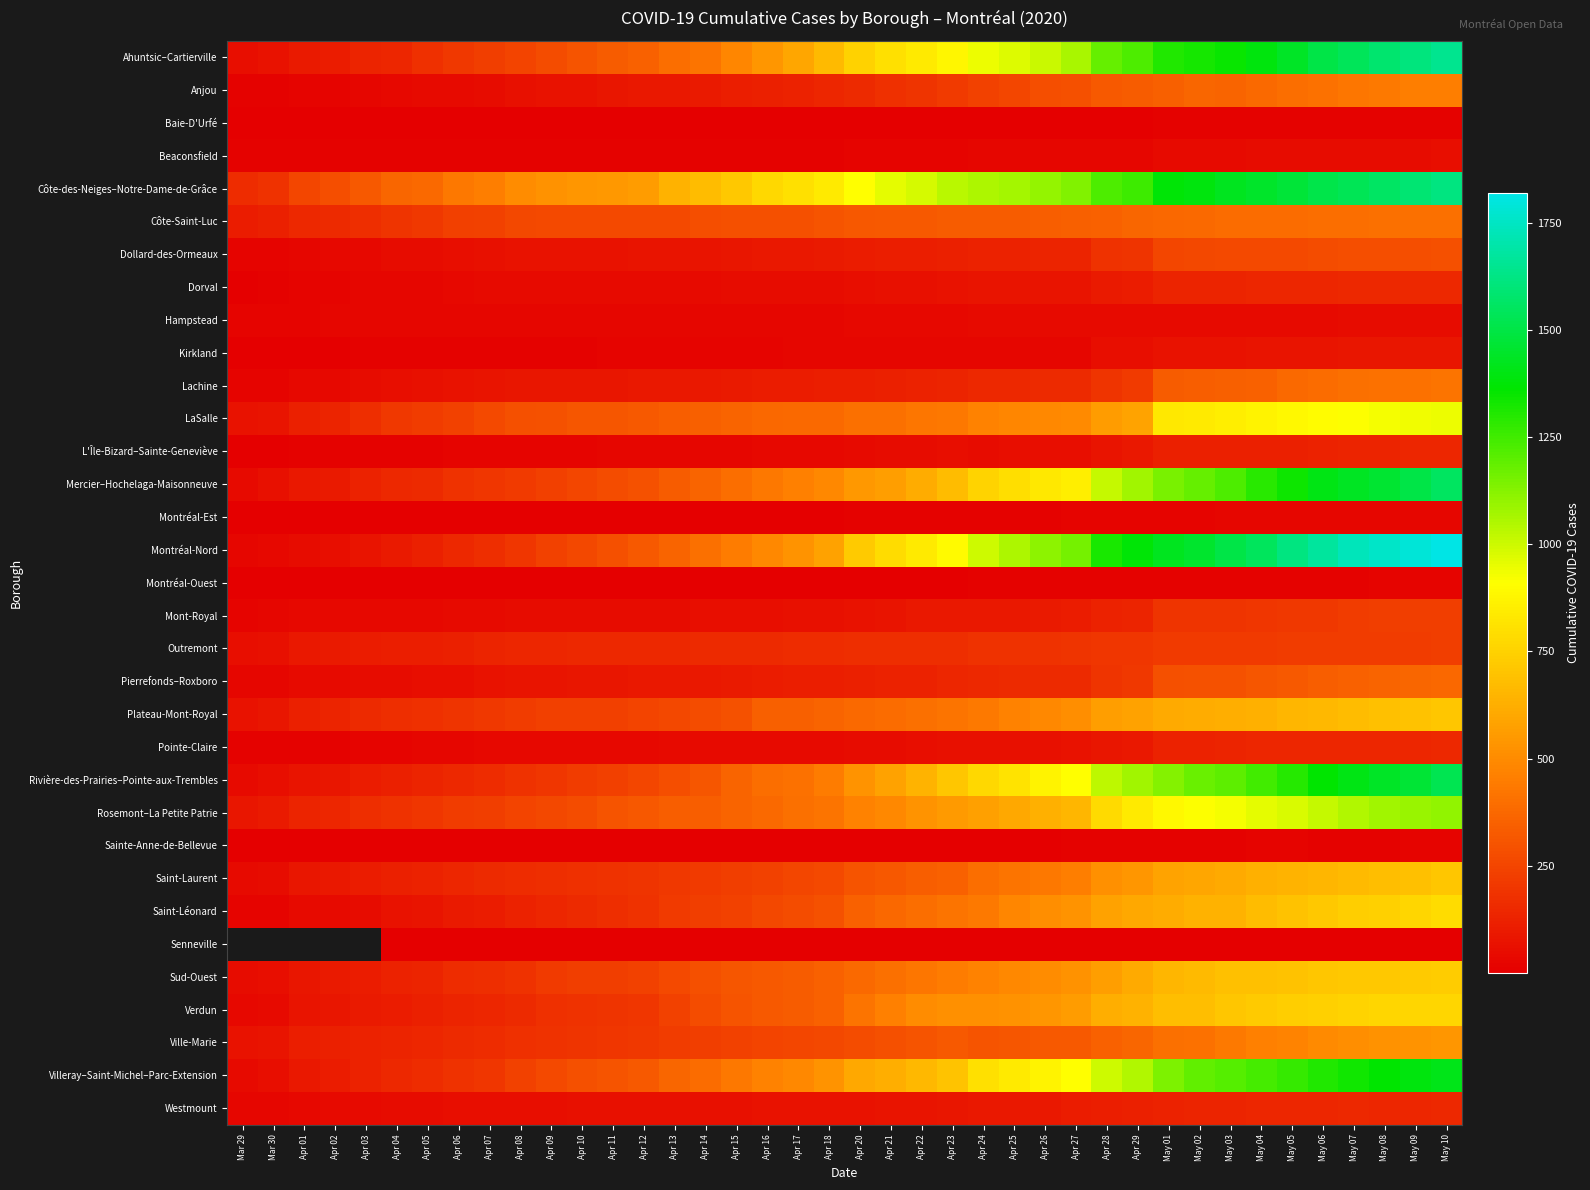

Is it true that Hampstead equals 8.1 at Apr 16?

False